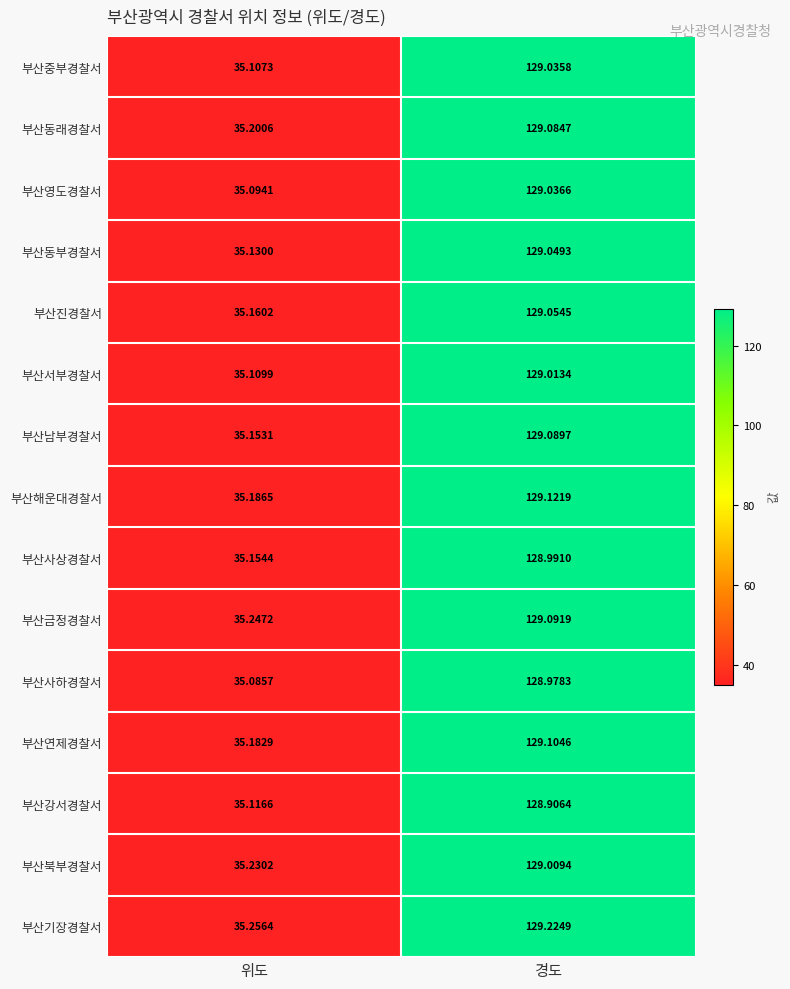

Where is 부산연제경찰서 nearest to the value 82?

위도